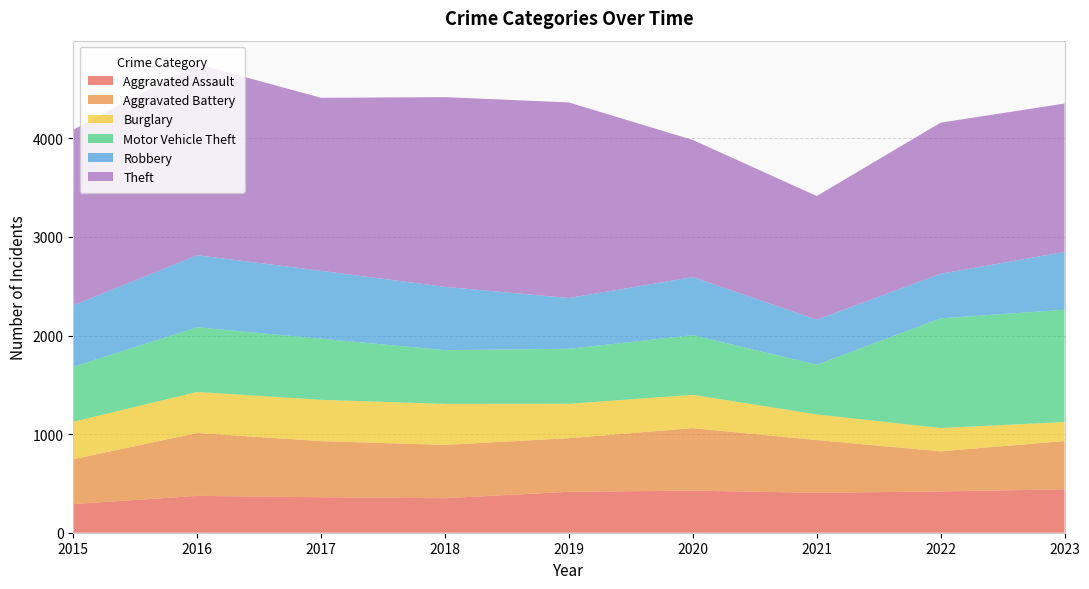

Reading left to right, what are all the values shown in this chart?

Aggravated Assault: 2015=290	2016=374	2017=360	2018=350	2019=415	2020=427	2021=405	2022=419	2023=440
Aggravated Battery: 2015=456	2016=638	2017=569	2018=541	2019=544	2020=634	2021=535	2022=407	2023=490
Burglary: 2015=380	2016=416	2017=419	2018=416	2019=349	2020=338	2021=260	2022=236	2023=193
Motor Vehicle Theft: 2015=558	2016=656	2017=620	2018=545	2019=558	2020=605	2021=505	2022=1113	2023=1139
Robbery: 2015=623	2016=731	2017=689	2018=642	2019=515	2020=589	2021=456	2022=452	2023=586
Theft: 2015=1781	2016=1939	2017=1755	2018=1925	2019=1984	2020=1391	2021=1255	2022=1533	2023=1506